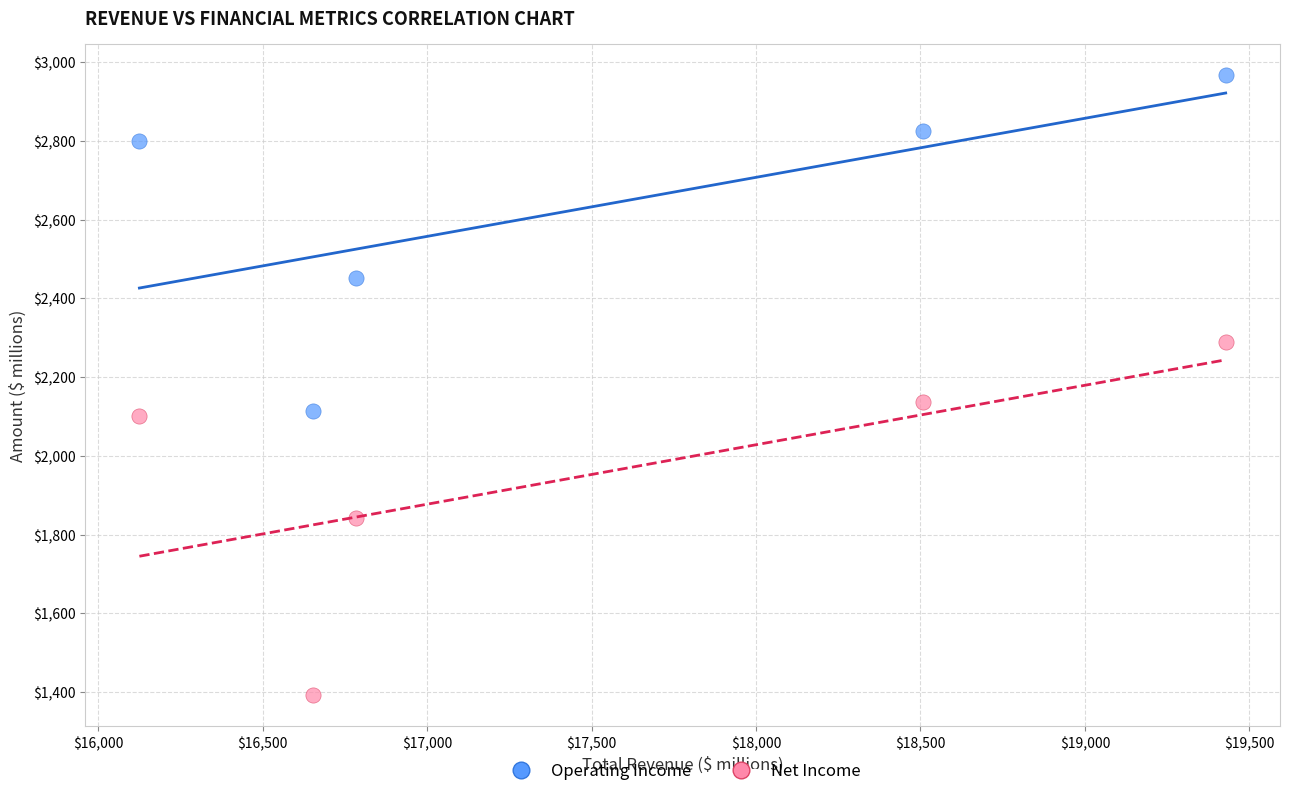

Which series contains the highest Y value?

Operating Income